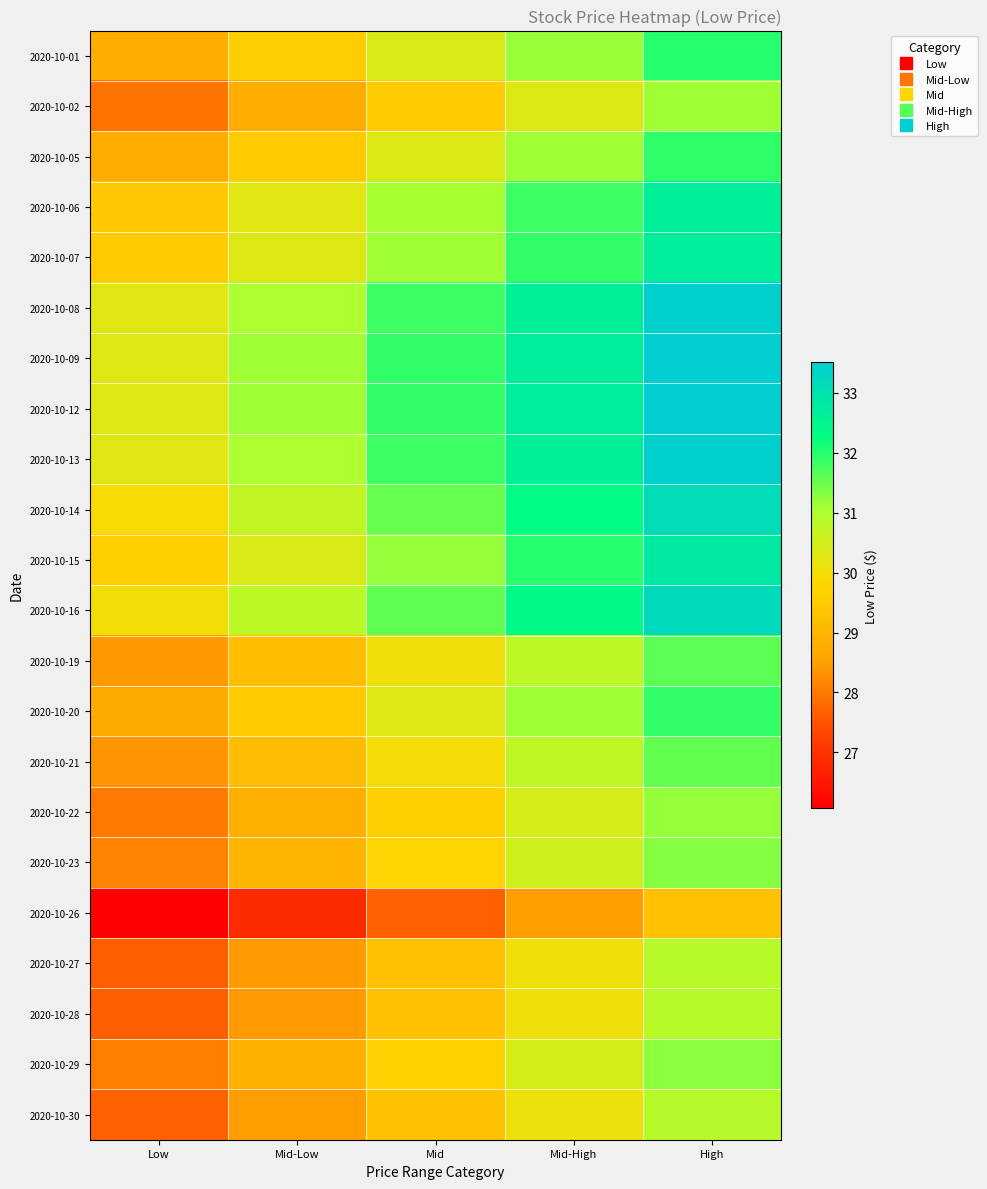

Reading right to left, what are all the values shown in this chart?

2020-10-01: High=32.0	Mid-High=31.2	Mid=30.4	Mid-Low=29.6	Low=28.8
2020-10-02: High=31.1	Mid-High=30.3	Mid=29.5	Mid-Low=28.7	Low=27.9
2020-10-05: High=31.9	Mid-High=31.1	Mid=30.3	Mid-Low=29.5	Low=28.7
2020-10-06: High=32.6	Mid-High=31.8	Mid=31.0	Mid-Low=30.2	Low=29.4
2020-10-07: High=32.7	Mid-High=31.9	Mid=31.1	Mid-Low=30.3	Low=29.5
2020-10-08: High=33.4	Mid-High=32.6	Mid=31.8	Mid-Low=31.0	Low=30.2
2020-10-09: High=33.5	Mid-High=32.7	Mid=31.9	Mid-Low=31.1	Low=30.3
2020-10-12: High=33.5	Mid-High=32.7	Mid=31.9	Mid-Low=31.1	Low=30.3
2020-10-13: High=33.4	Mid-High=32.6	Mid=31.8	Mid-Low=31.0	Low=30.2
2020-10-14: High=33.1	Mid-High=32.3	Mid=31.5	Mid-Low=30.7	Low=29.9
2020-10-15: High=32.8	Mid-High=32.0	Mid=31.2	Mid-Low=30.4	Low=29.6
2020-10-16: High=33.2	Mid-High=32.4	Mid=31.6	Mid-Low=30.8	Low=30.0
2020-10-19: High=31.6	Mid-High=30.8	Mid=30.0	Mid-Low=29.2	Low=28.4
2020-10-20: High=31.9	Mid-High=31.1	Mid=30.3	Mid-Low=29.5	Low=28.7
2020-10-21: High=31.6	Mid-High=30.8	Mid=29.9	Mid-Low=29.1	Low=28.3
2020-10-22: High=31.2	Mid-High=30.4	Mid=29.6	Mid-Low=28.8	Low=28.0
2020-10-23: High=31.3	Mid-High=30.5	Mid=29.7	Mid-Low=28.9	Low=28.1
2020-10-26: High=29.3	Mid-High=28.5	Mid=27.7	Mid-Low=26.9	Low=26.1
2020-10-27: High=30.9	Mid-High=30.1	Mid=29.2	Mid-Low=28.4	Low=27.6
2020-10-28: High=30.9	Mid-High=30.1	Mid=29.2	Mid-Low=28.4	Low=27.6
2020-10-29: High=31.2	Mid-High=30.4	Mid=29.6	Mid-Low=28.8	Low=28.0
2020-10-30: High=30.9	Mid-High=30.1	Mid=29.3	Mid-Low=28.5	Low=27.7